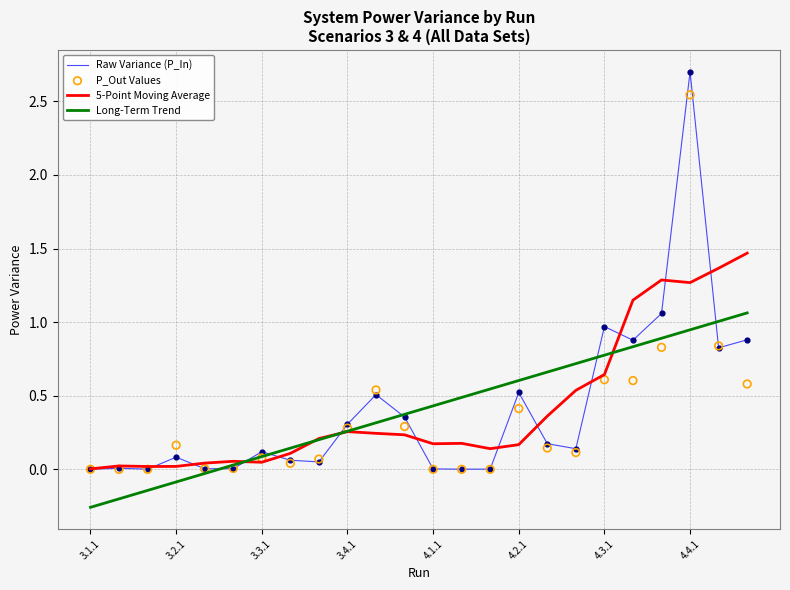

Is the value of Long-Term Trend at 4.4.1 greater than the value of Raw Variance (P_In) at 3.3.1?

Yes